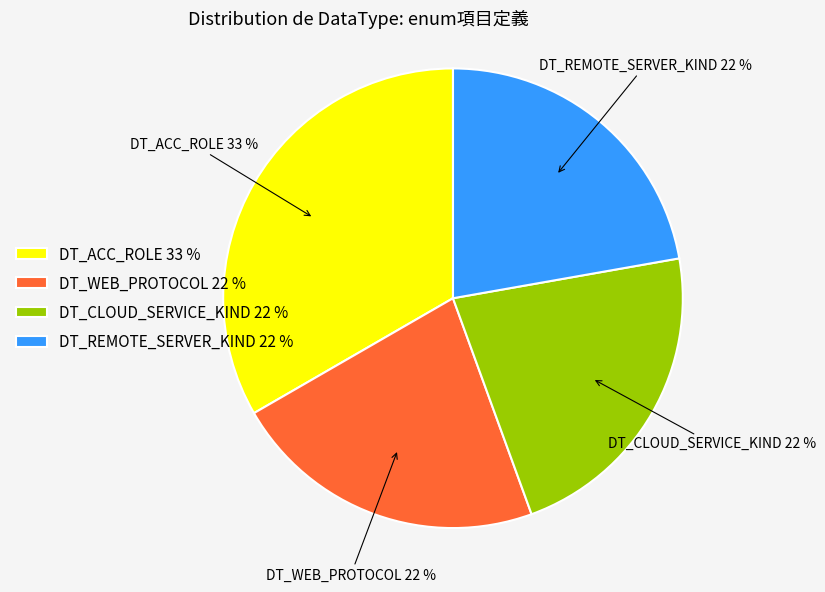

Count the number of slices in the pie.

4